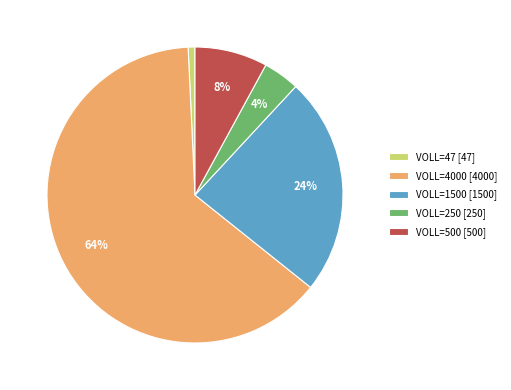

To the nearest percent, what is the average slice percentage?

20%